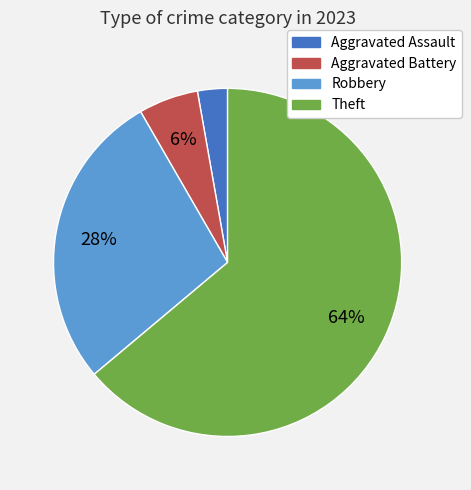

How many slices are in this pie chart?

4